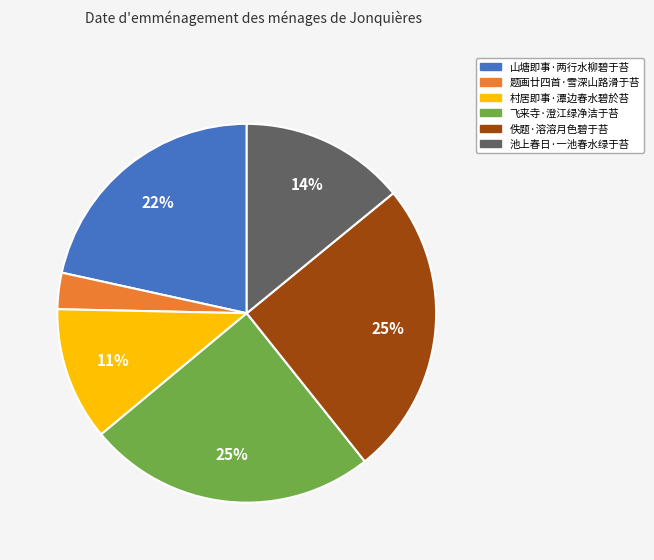

Is 山塘即事·两行水柳碧于苔 the majority of the pie?

No